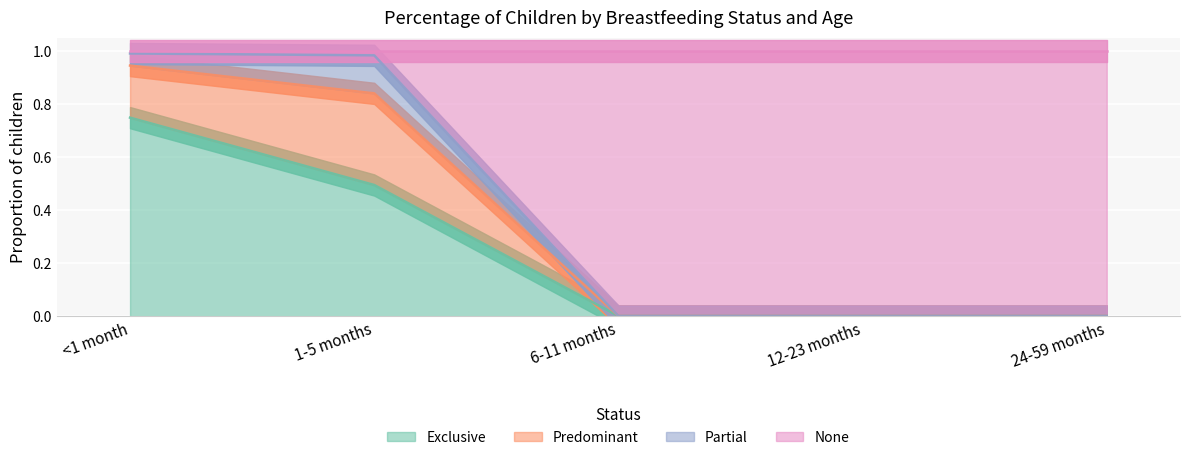

What is the greatest value displayed?

1.0